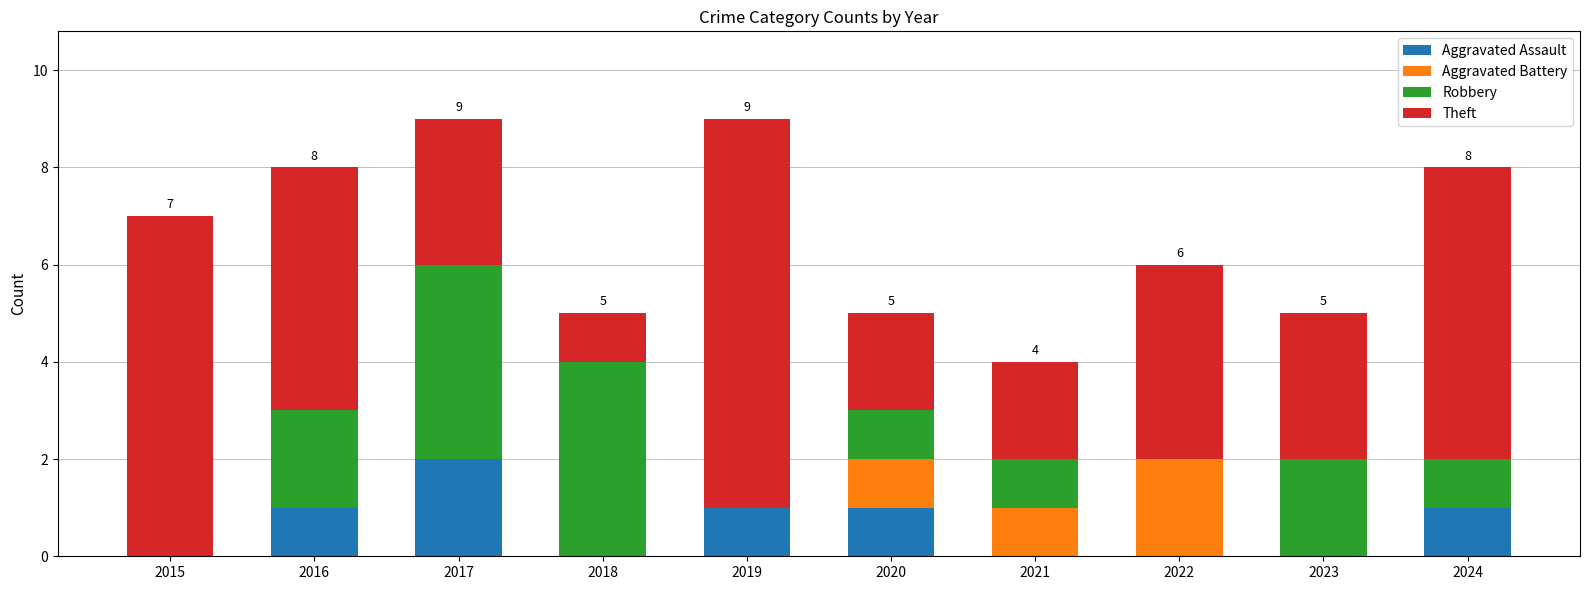

What is the total value across all series at 2021?

4